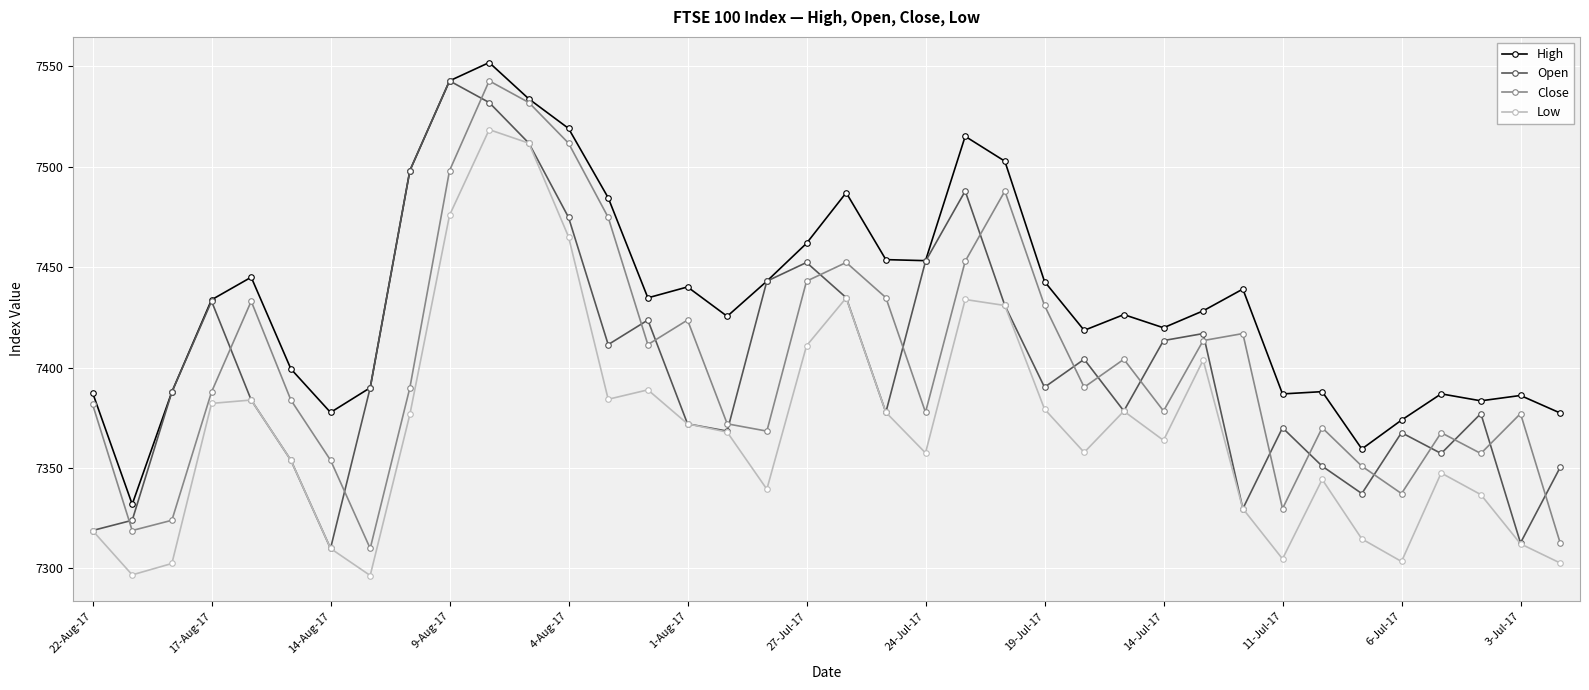

True or false: Close has more than 1 interior local peaks.

True